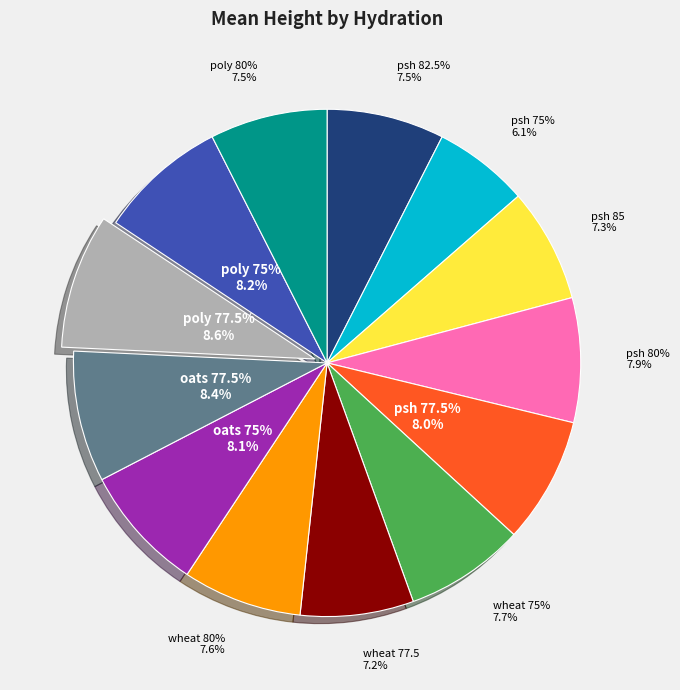

Count the number of slices in the pie.

13